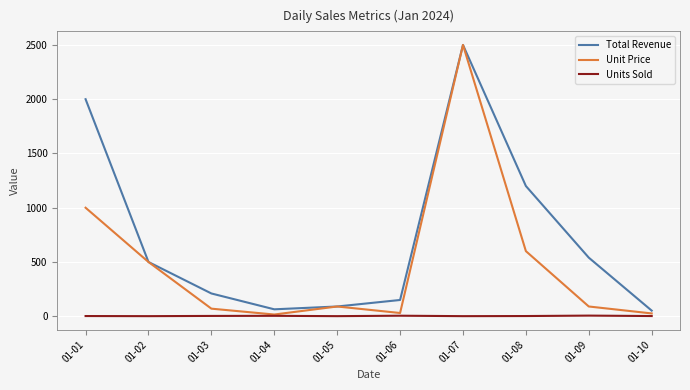

True or false: Unit Price has a value of 90.0 at 01-05.

True